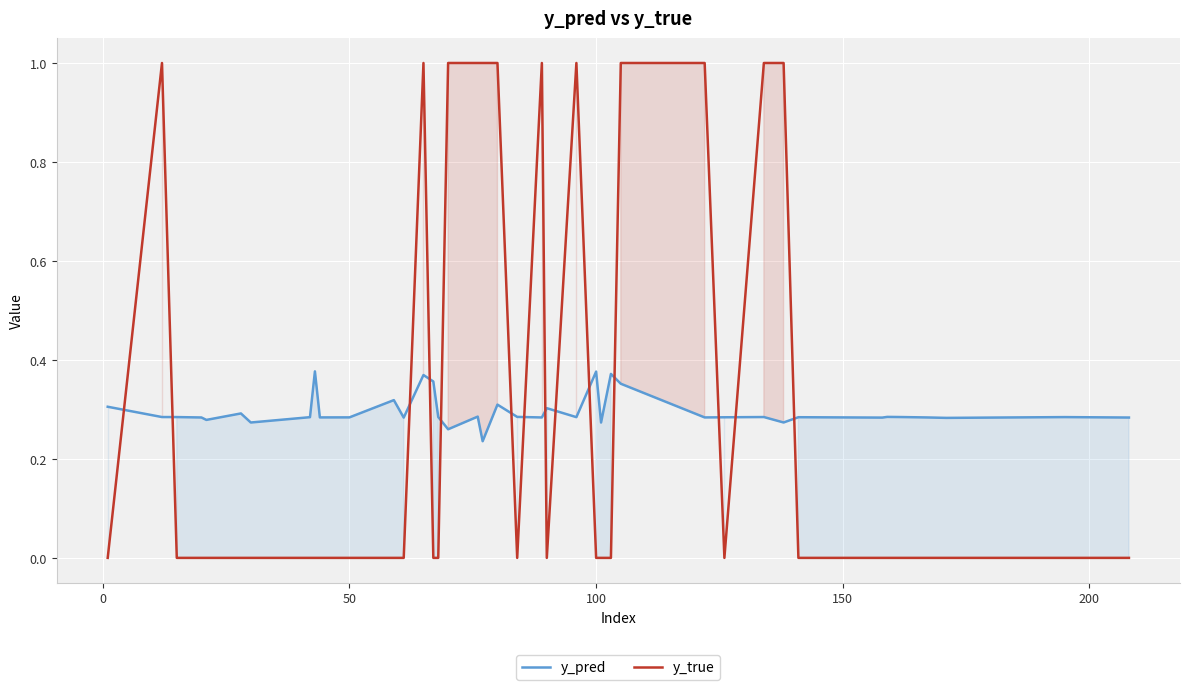

How many series are shown in this chart?

2